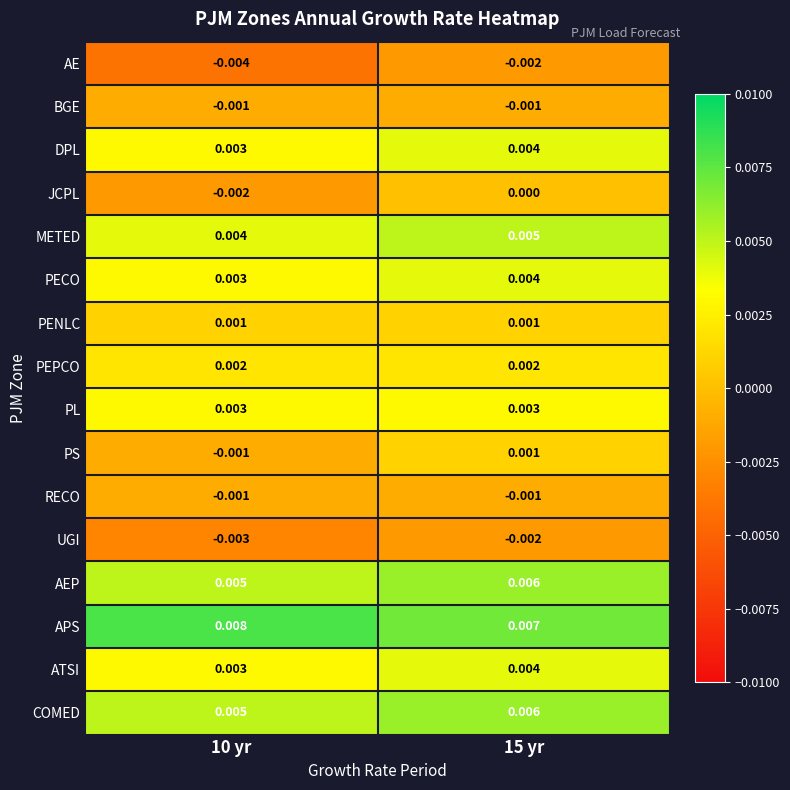

Count the number of data series in this chart.

16